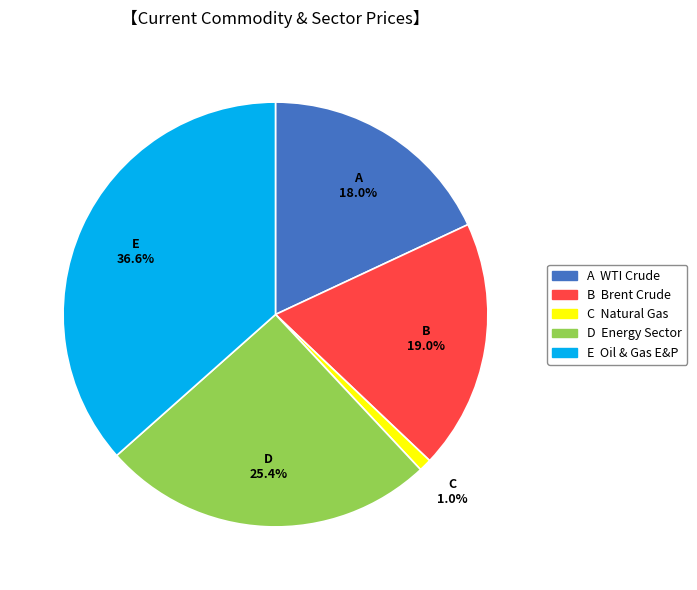

Is there a majority slice in this chart?

No